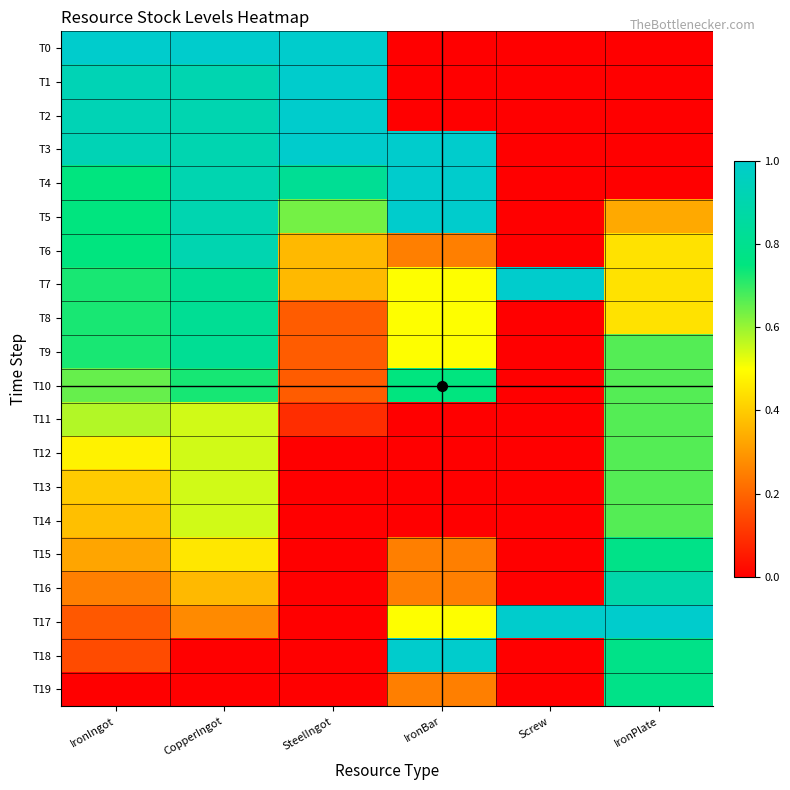

What is the spread (max minus min) of values at Screw?

1.0